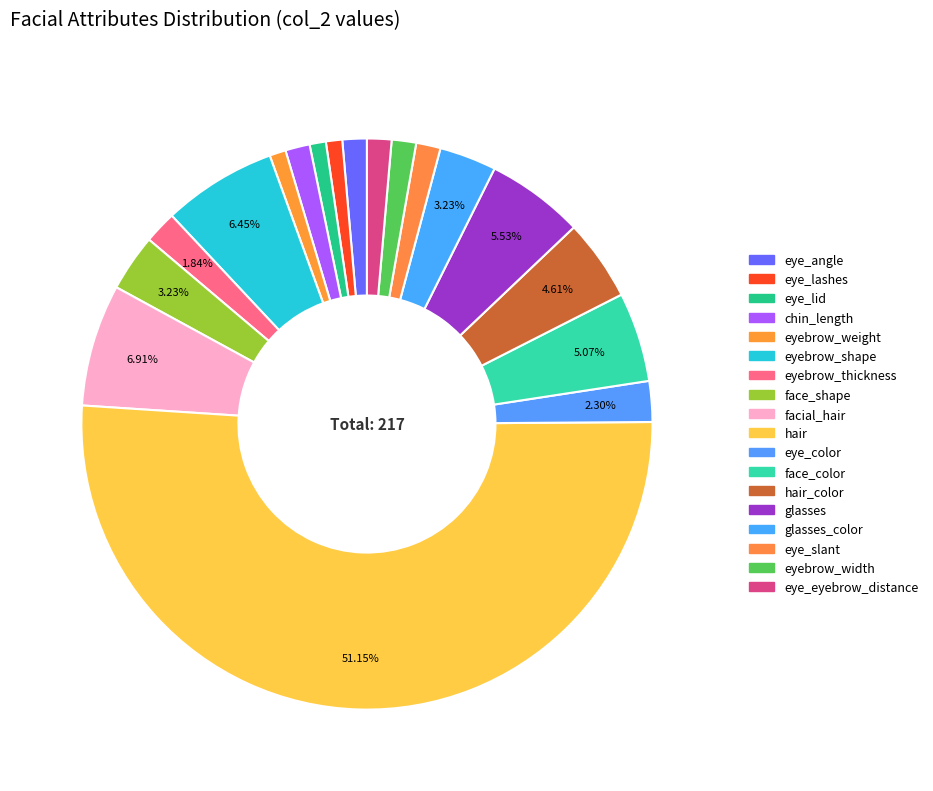

Count the number of slices in the pie.

18